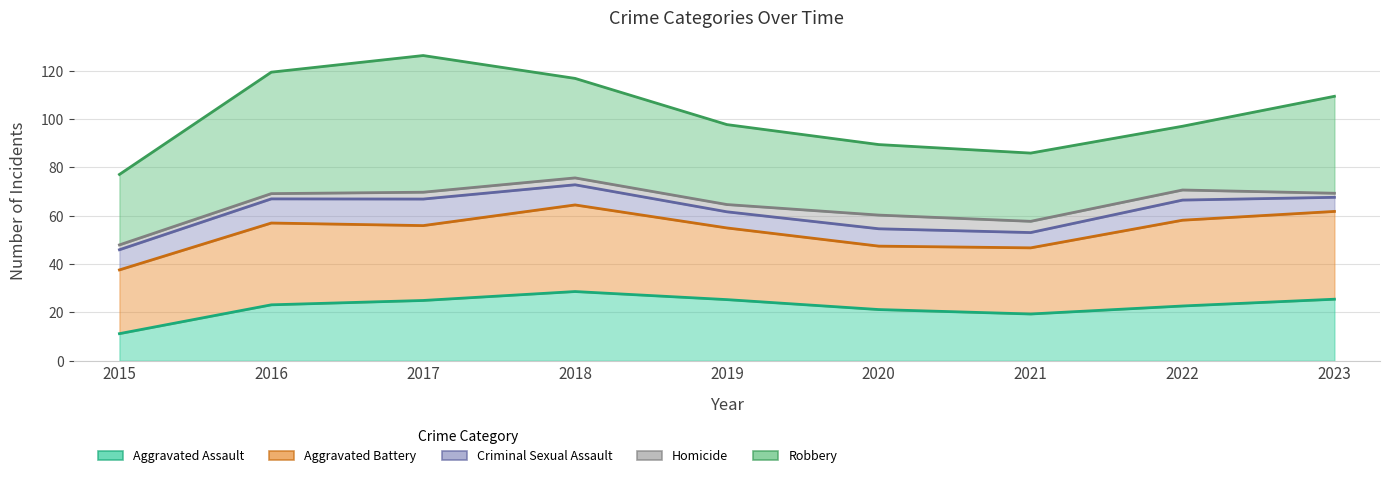

At which category is the sum across all series the highest?

2016